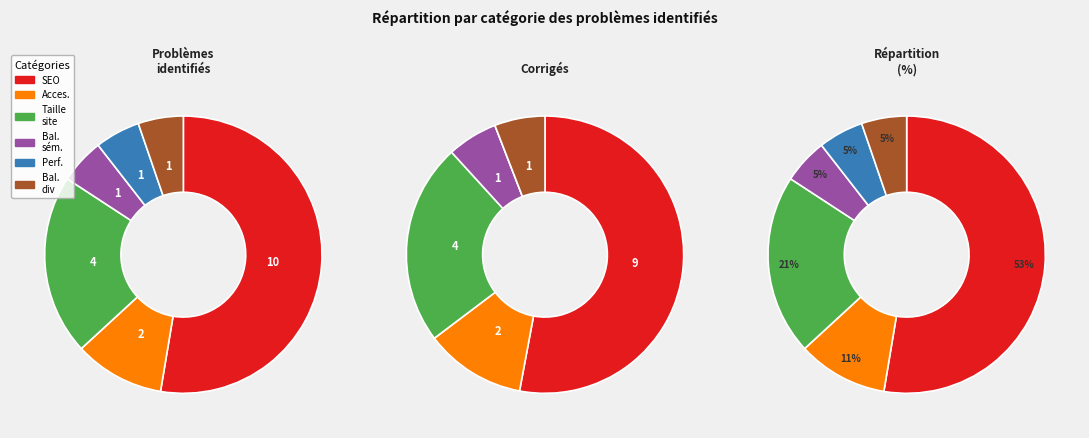

Does Balise div page-container des fichiers represent more than half of the total?

No